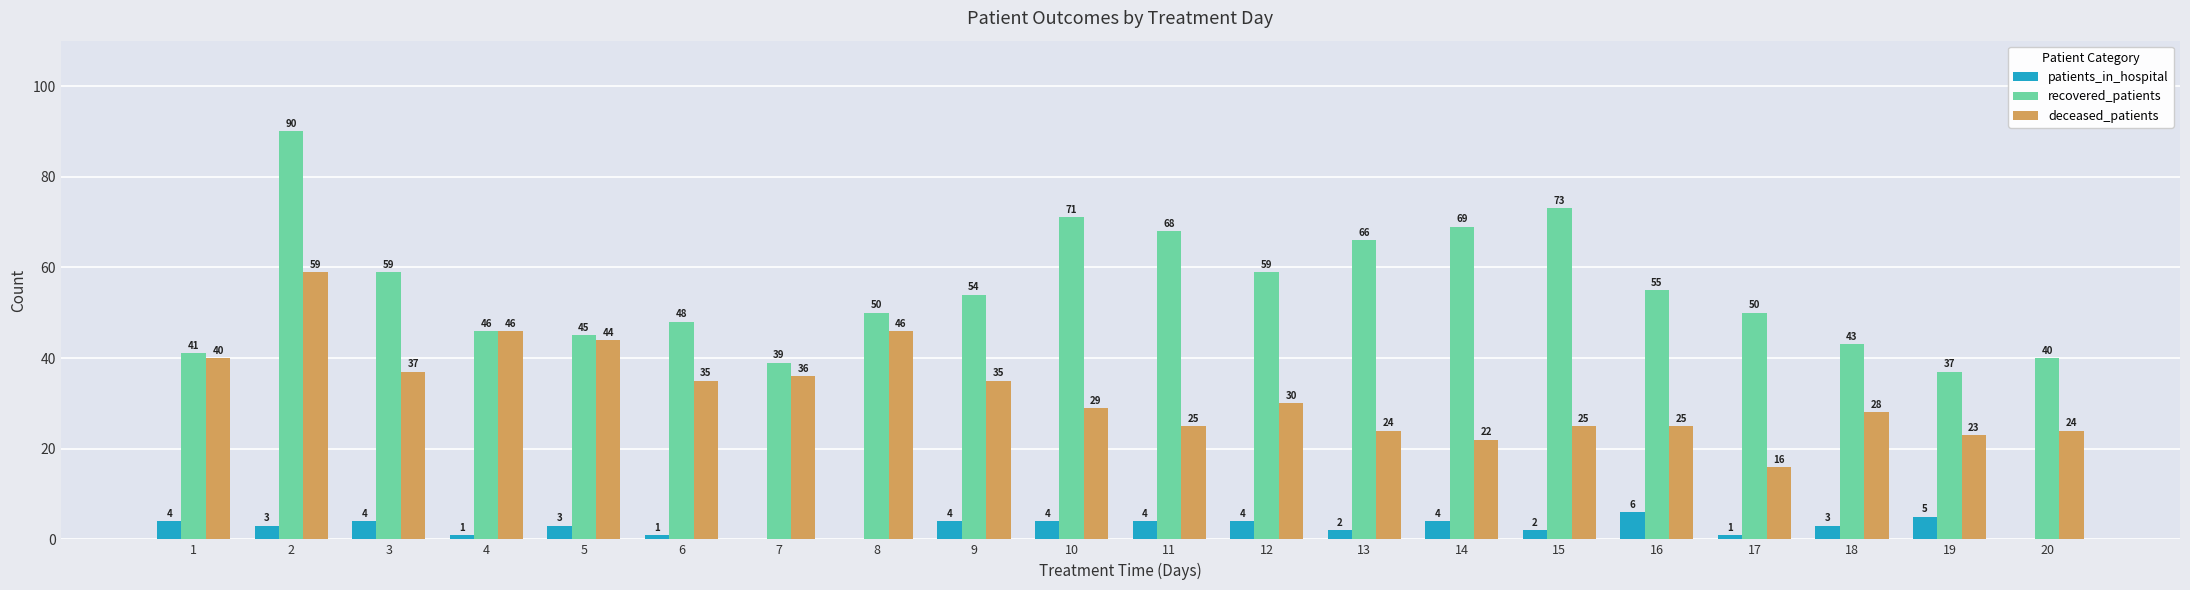

What value does the patients_in_hospital series have at 19?

5